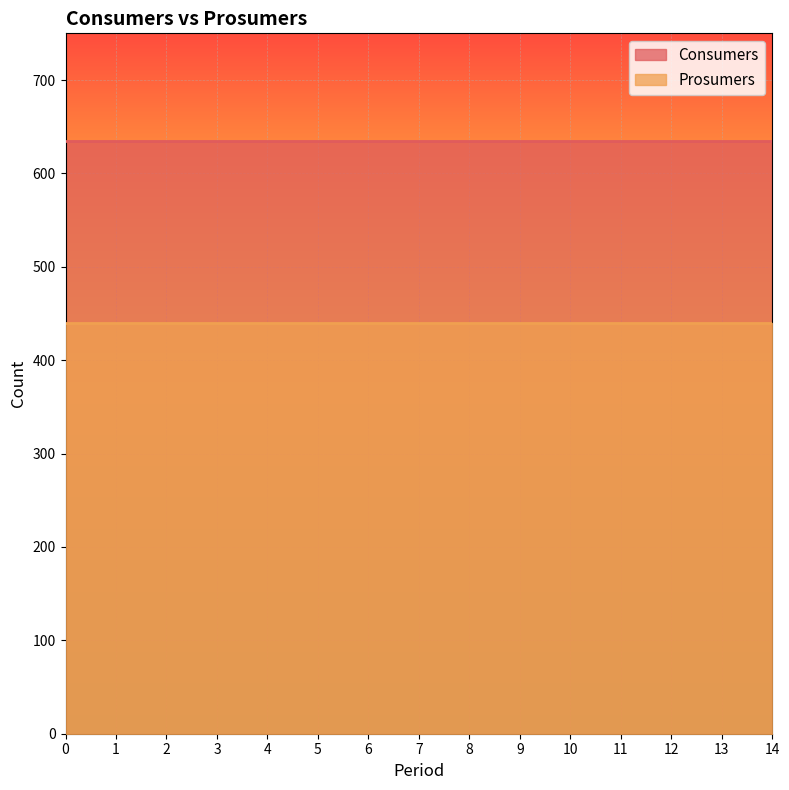

True or false: Consumers and Prosumers cross at least once.

False